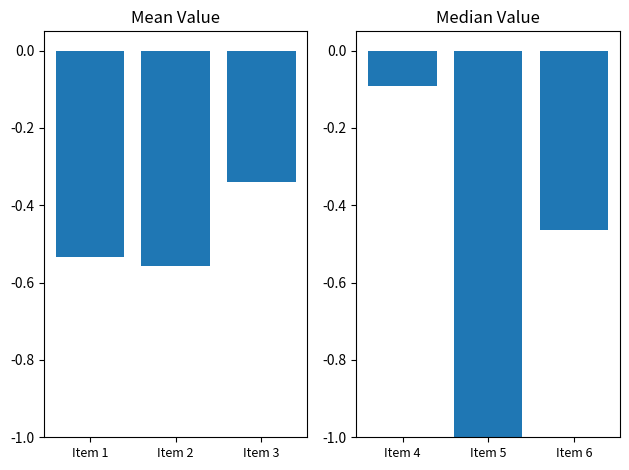

Are the bars horizontal?

No